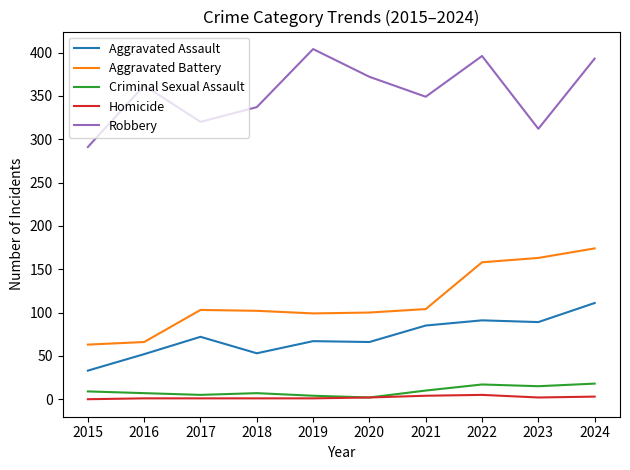

At which label is Aggravated Assault closest to 72?

2017